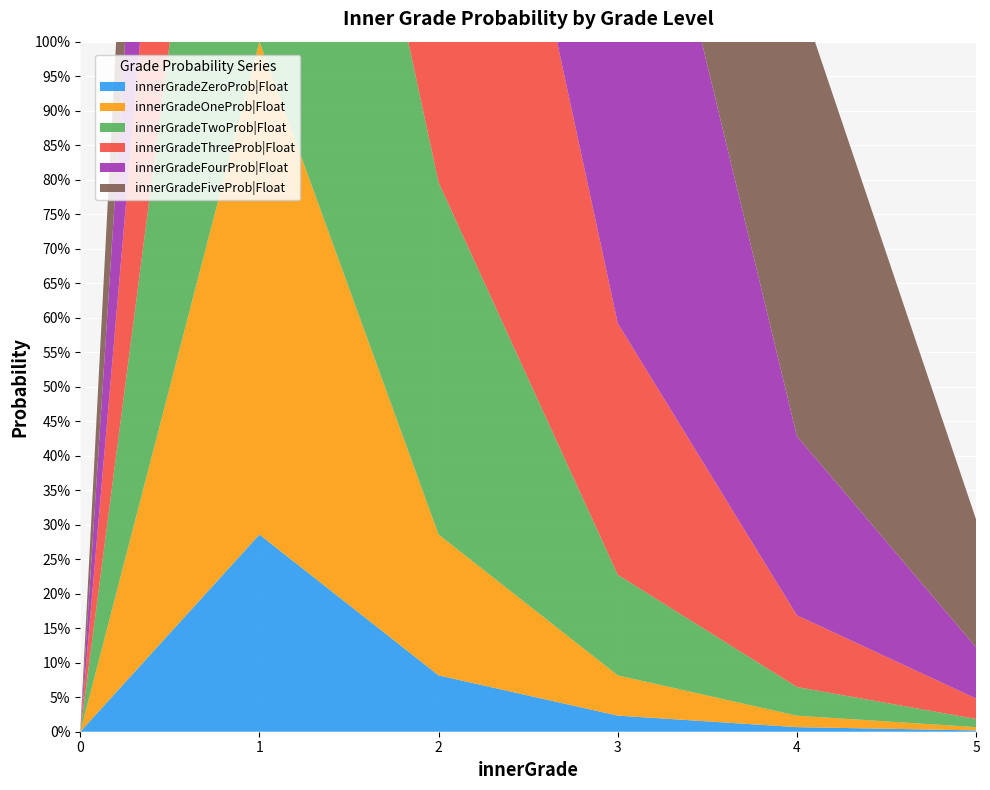

Reading left to right, list all the values displayed in this chart.

innerGradeZeroProb|Float: 0.0	0.3	0.1	0.0	0.0	0.0
innerGradeOneProb|Float: 0.0	0.7	0.2	0.1	0.0	0.0
innerGradeTwoProb|Float: 0.0	1.0	0.5	0.1	0.0	0.0
innerGradeThreeProb|Float: 0.0	1.0	1.0	0.4	0.1	0.0
innerGradeFourProb|Float: 0.0	1.0	1.0	0.9	0.3	0.1
innerGradeFiveProb|Float: 0.0	1.0	1.0	0.9	0.6	0.2